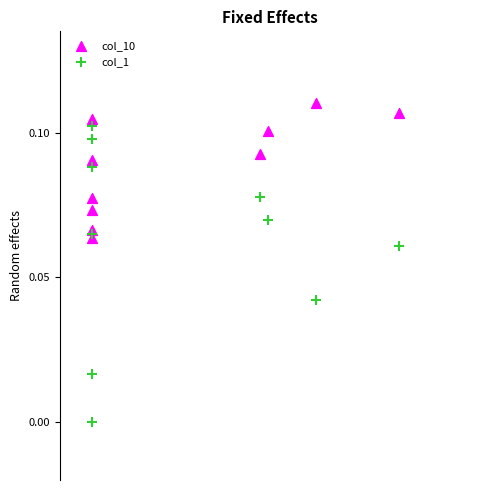

Which series has the largest Y range (max minus min)?

col_1